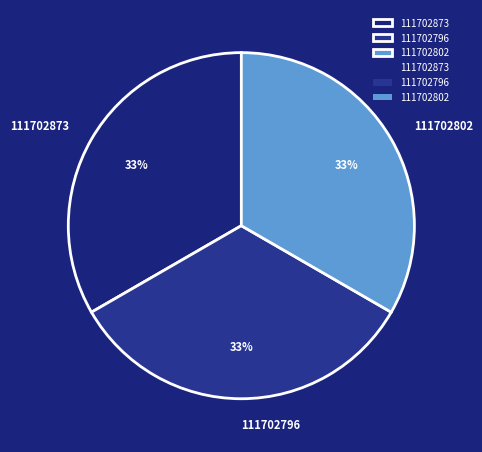

The 111702873 slice represents 21% of the pie. True or false?

False